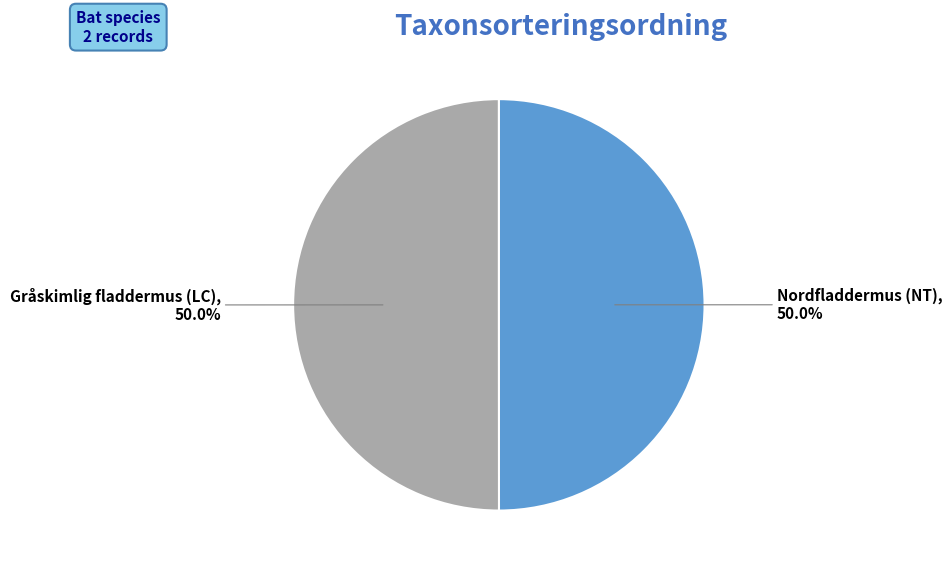

Rank the categories by value from lowest to highest.

Nordfladdermus (NT), Gråskimlig fladdermus (LC)